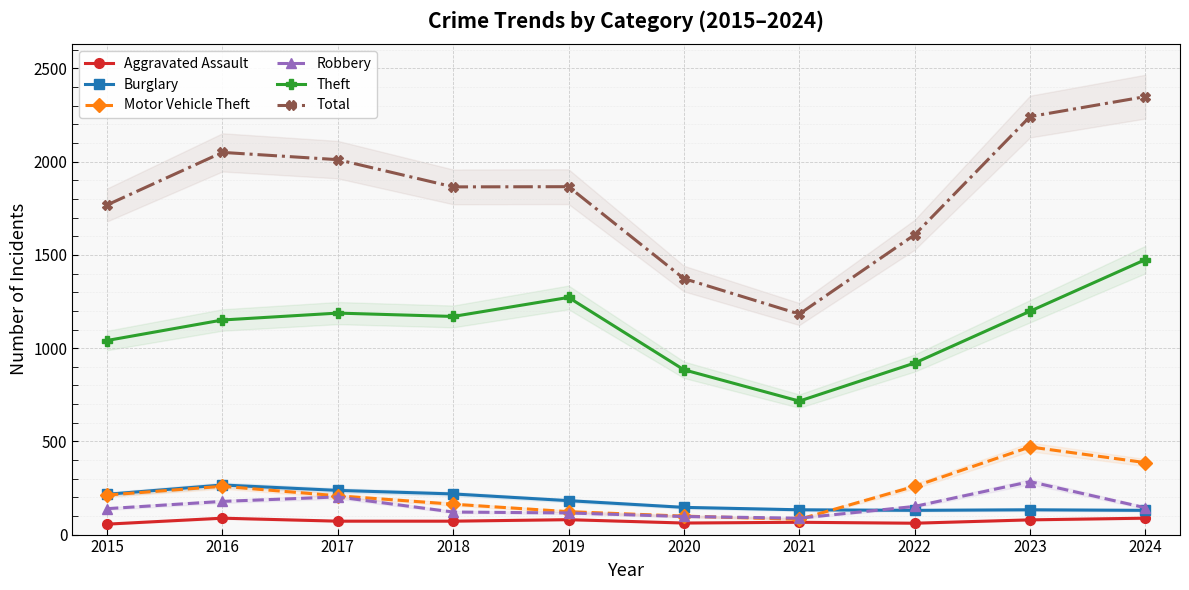

At which label does Theft first exceed 1170?

2017